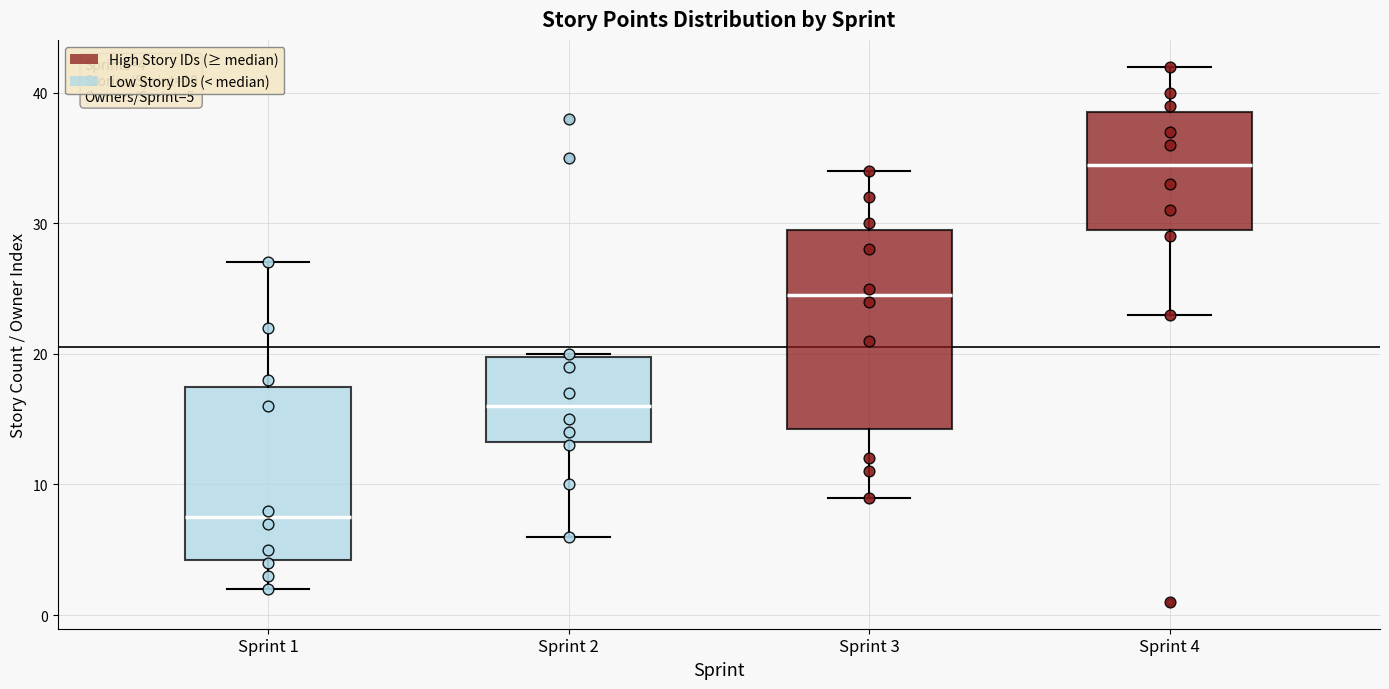

Which box has the highest median line?

Sprint 4